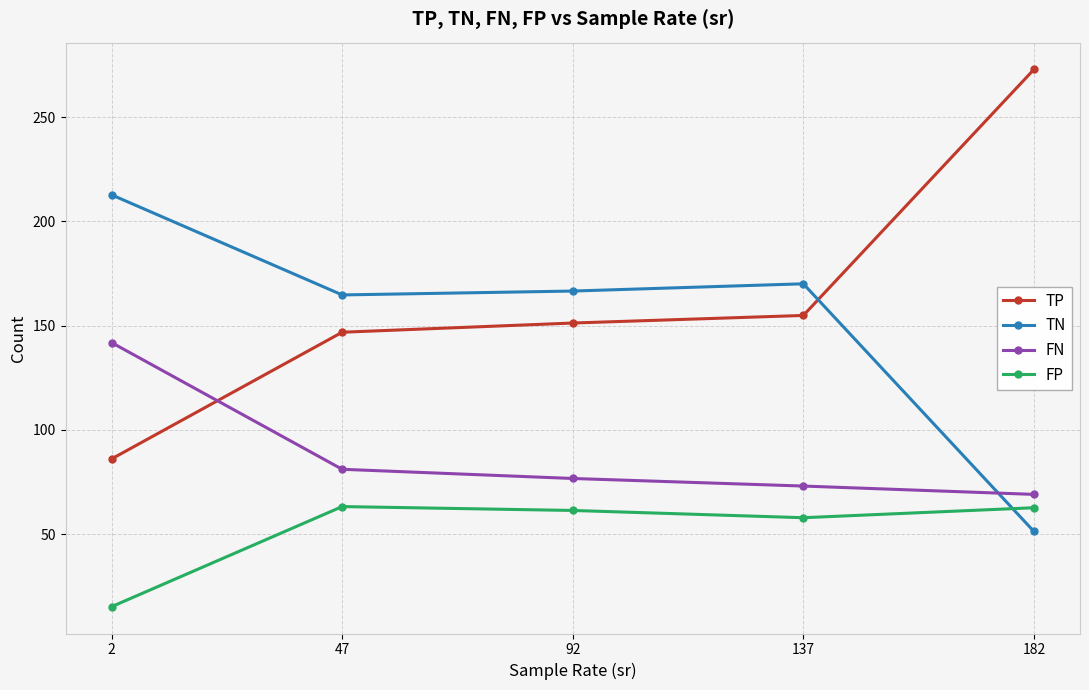

What is the total value across all series at 137?

456.0